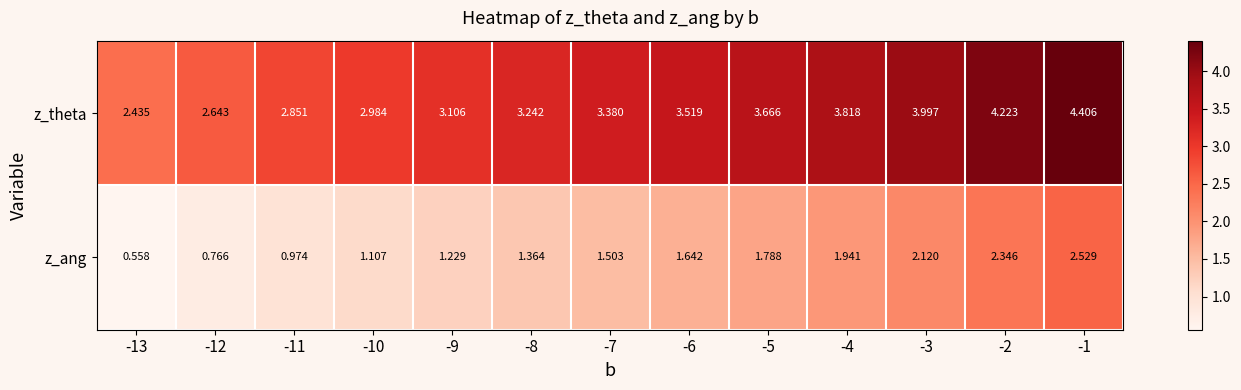

Rank the series by their maximum value, from lowest to highest.

z_ang, z_theta